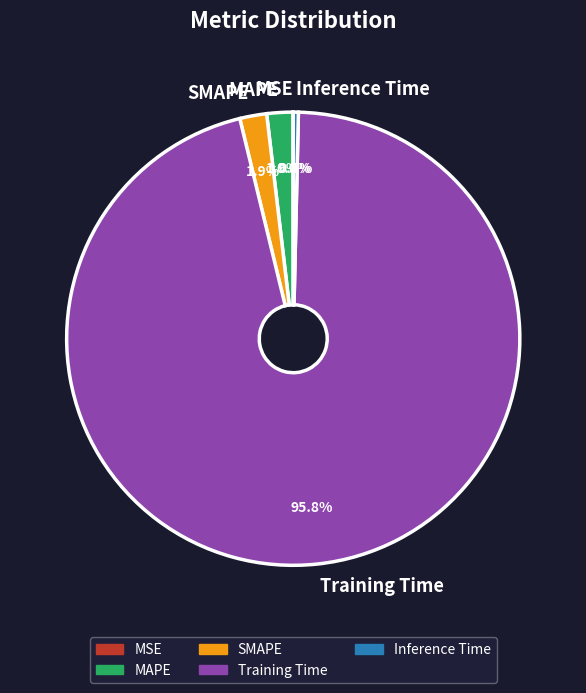

Which category has the biggest portion of the pie?

Training Time